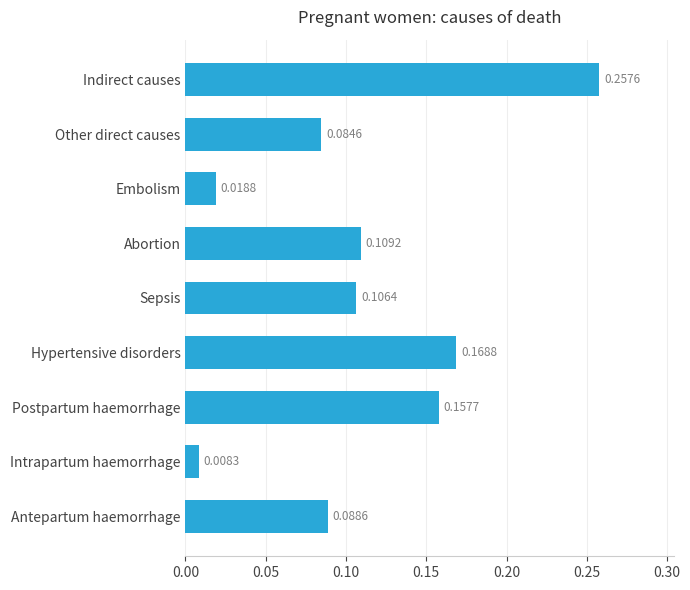

What is the sum of all values?

1.0